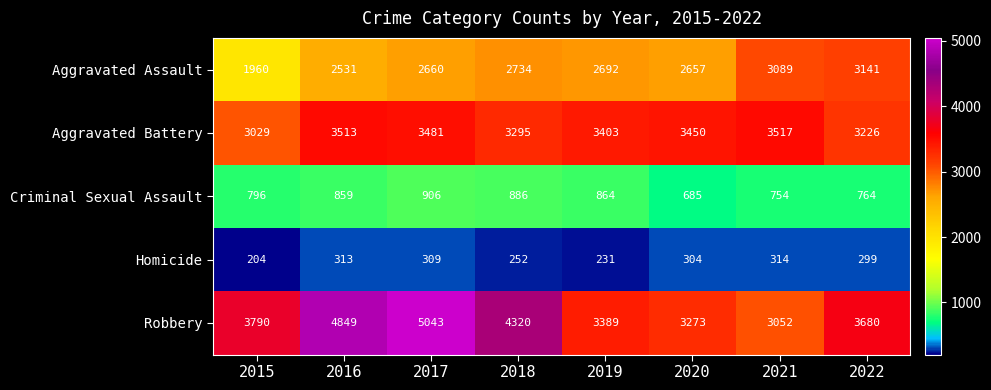

What is the sum of the Homicide values at 2021 and 2019?

545